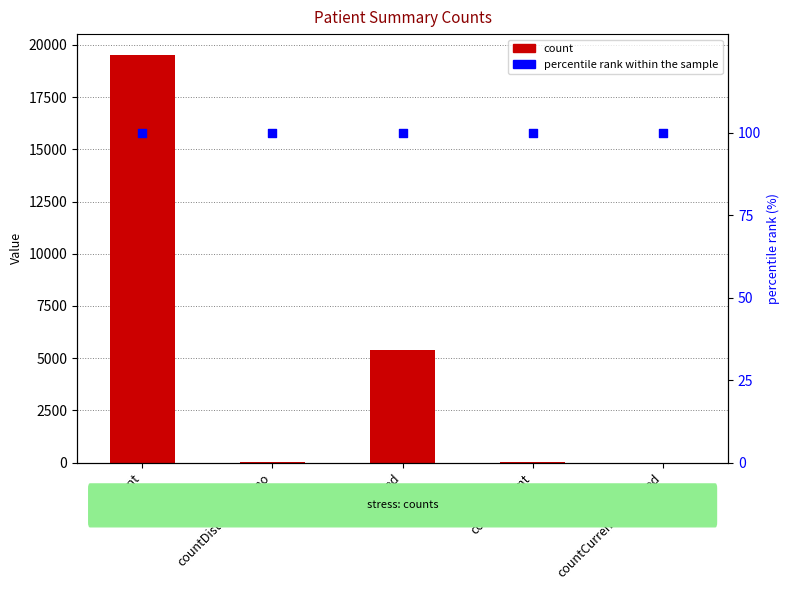

What are all the series names shown in the legend?

count, percentile rank within the sample